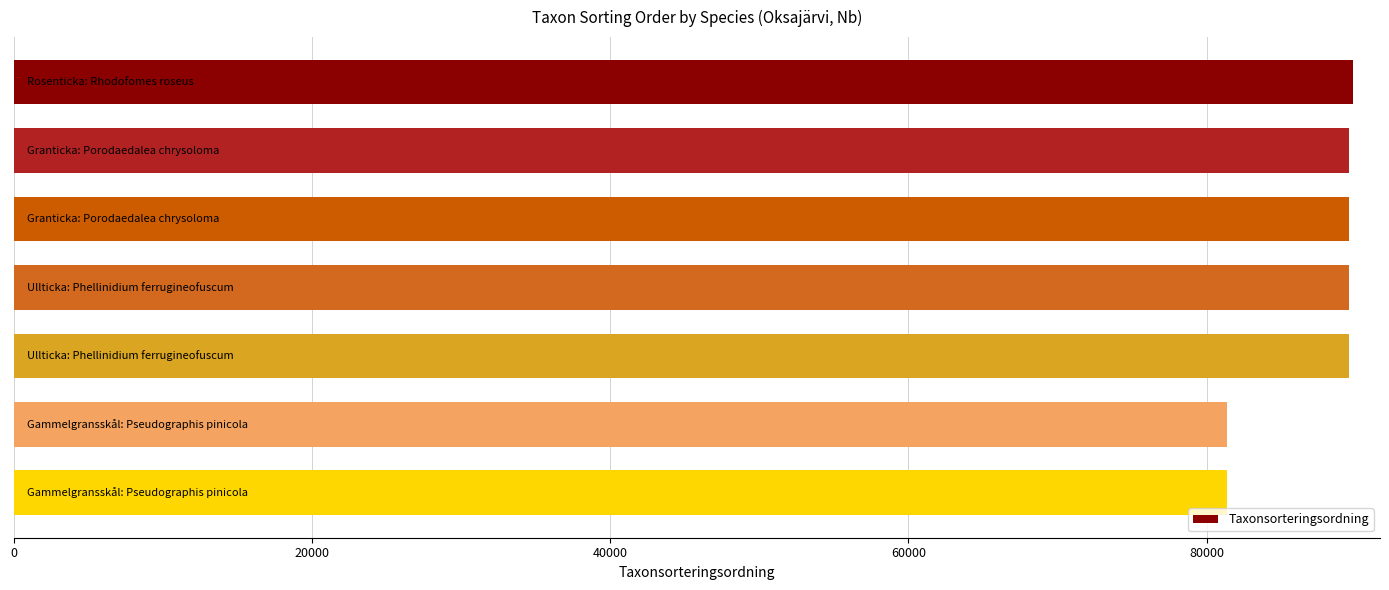

What is the difference between the maximum and minimum values?

8449